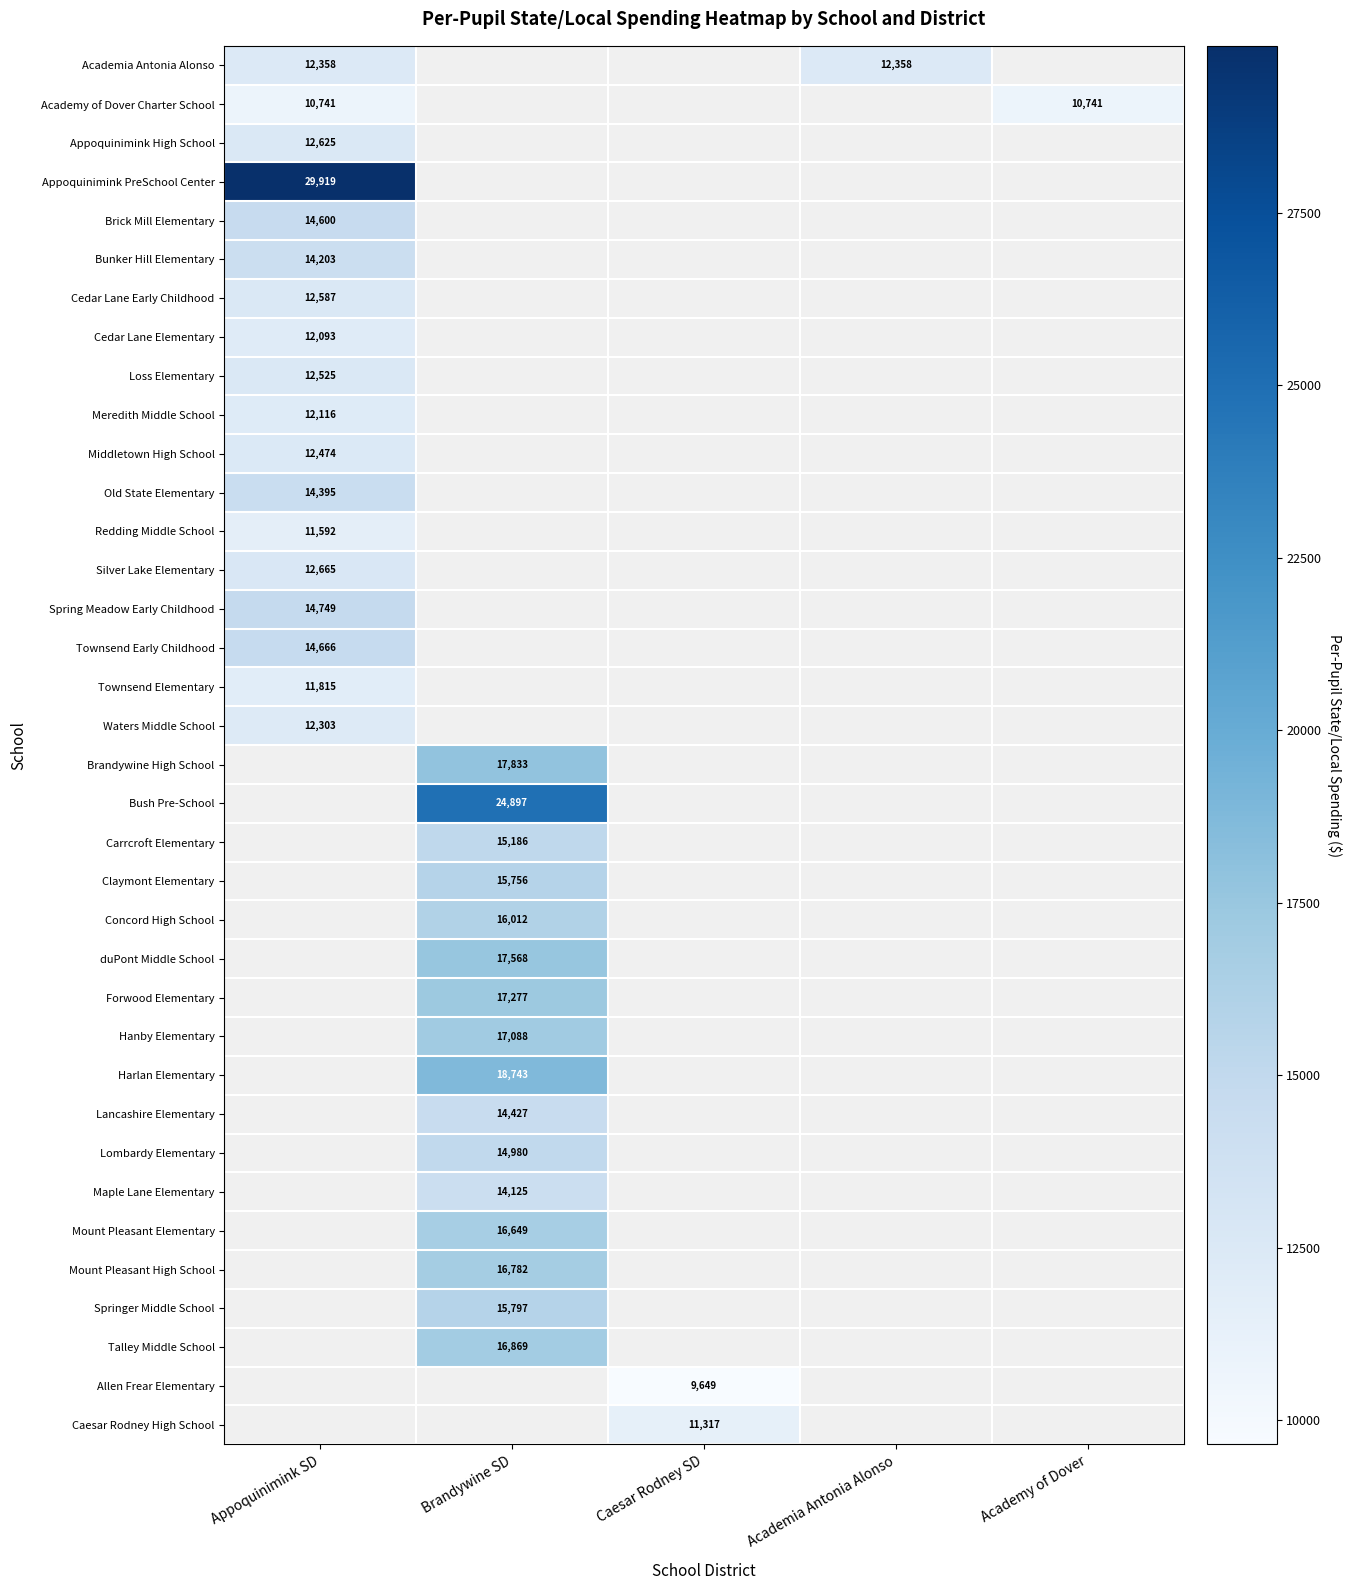

Which series changed the most between Appoquinimink SD and Academy of Dover?

Academy of Dover Charter School